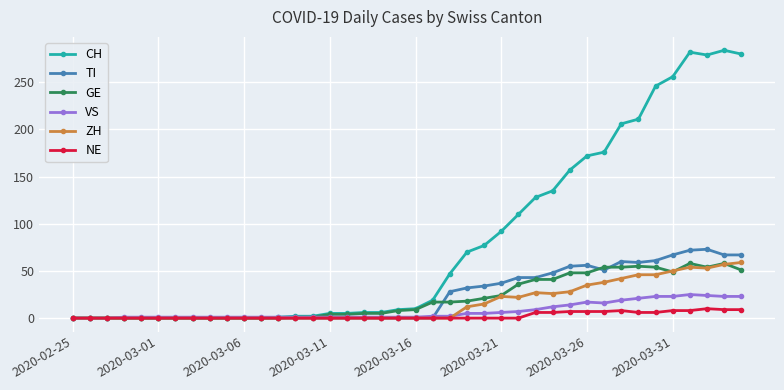

Which series has the largest total across all categories?

CH